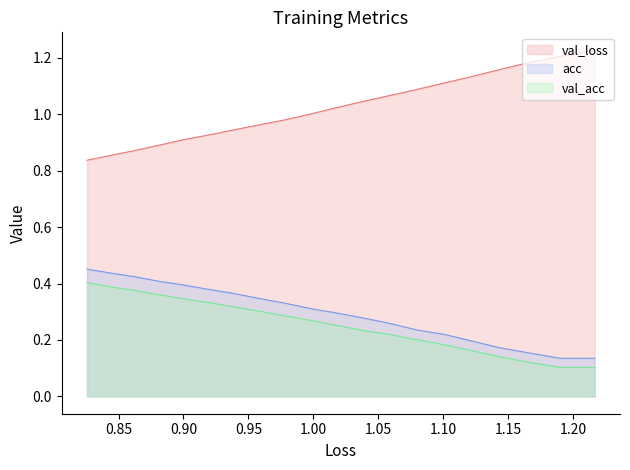

True or false: val_loss and loss cross at least once.

False